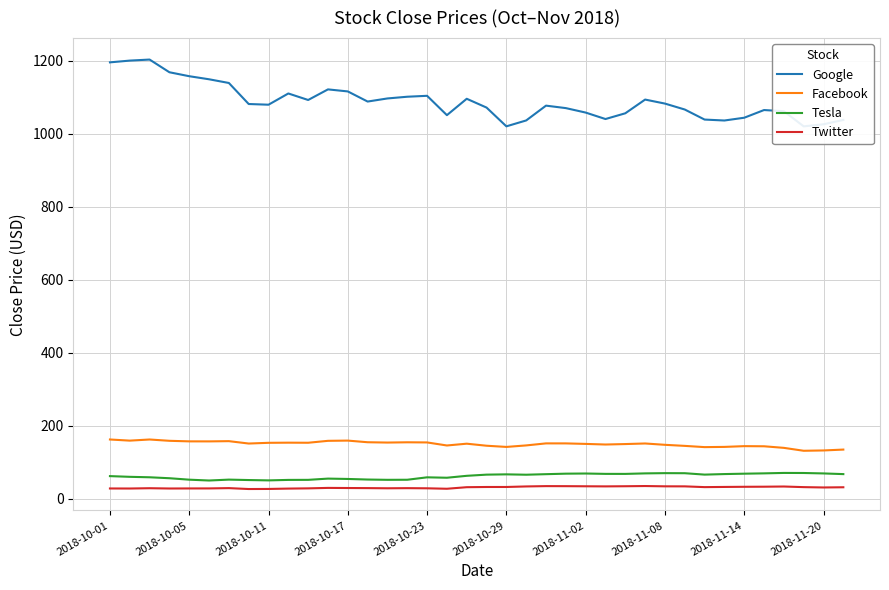

What is the minimum value for Tesla?

50.1